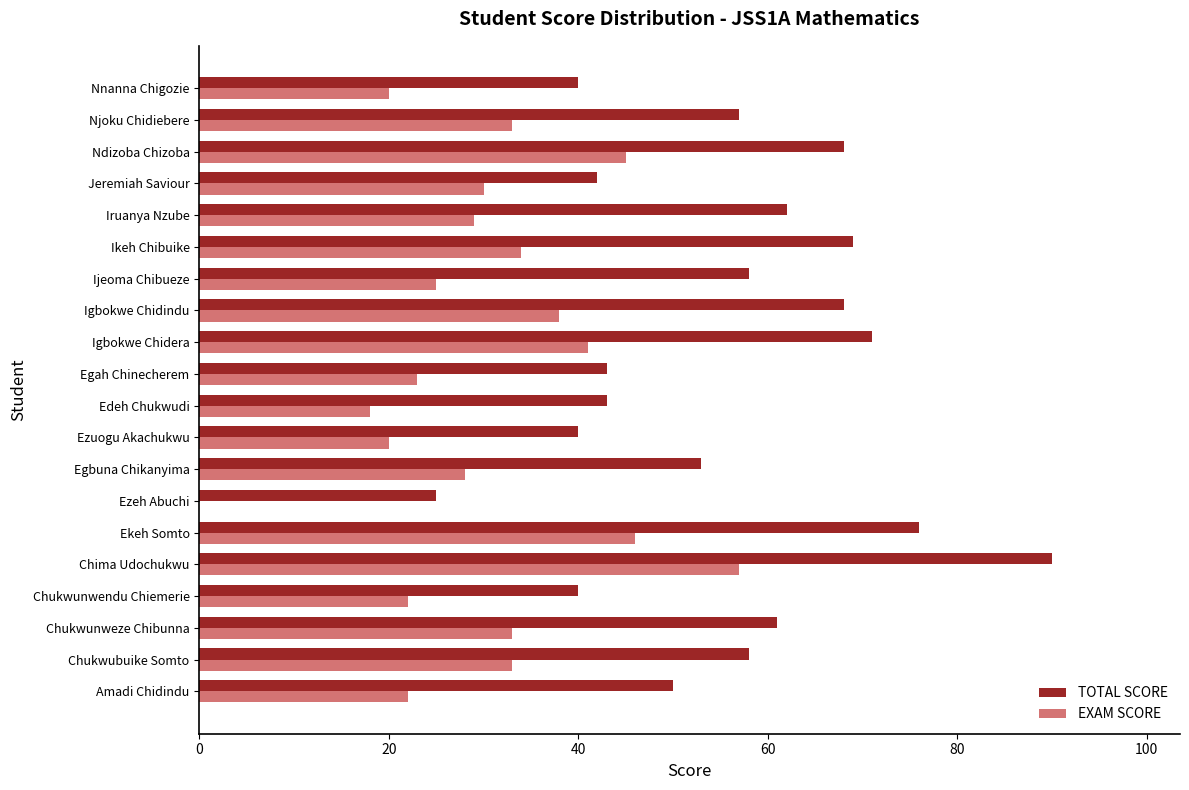

Read the TOTAL SCORE value at Iruanya Nzube, to the nearest 10.

60